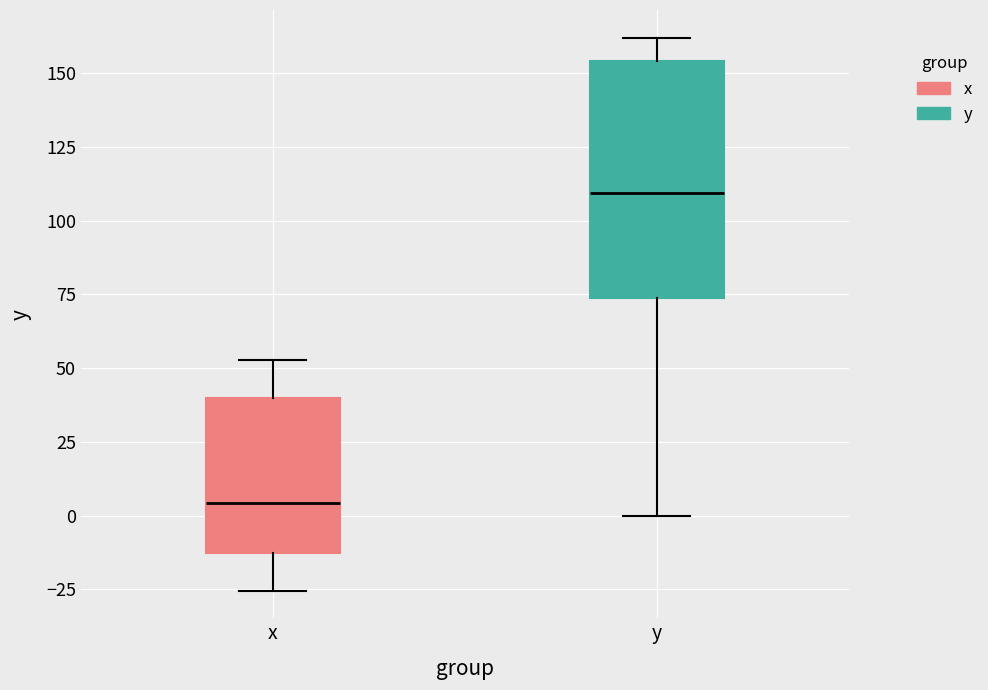

Reading left to right, transcribe this box plot: for each box, give where its median line is, the range the box spans, and where its two whiskers end, as read against the y-axis. The values are not printed on the chart, so give them approximately, as read against the axis.

x: median 5, box -15 to 40, whiskers -25 to 55
y: median 110, box 75 to 155, whiskers 0 to 160